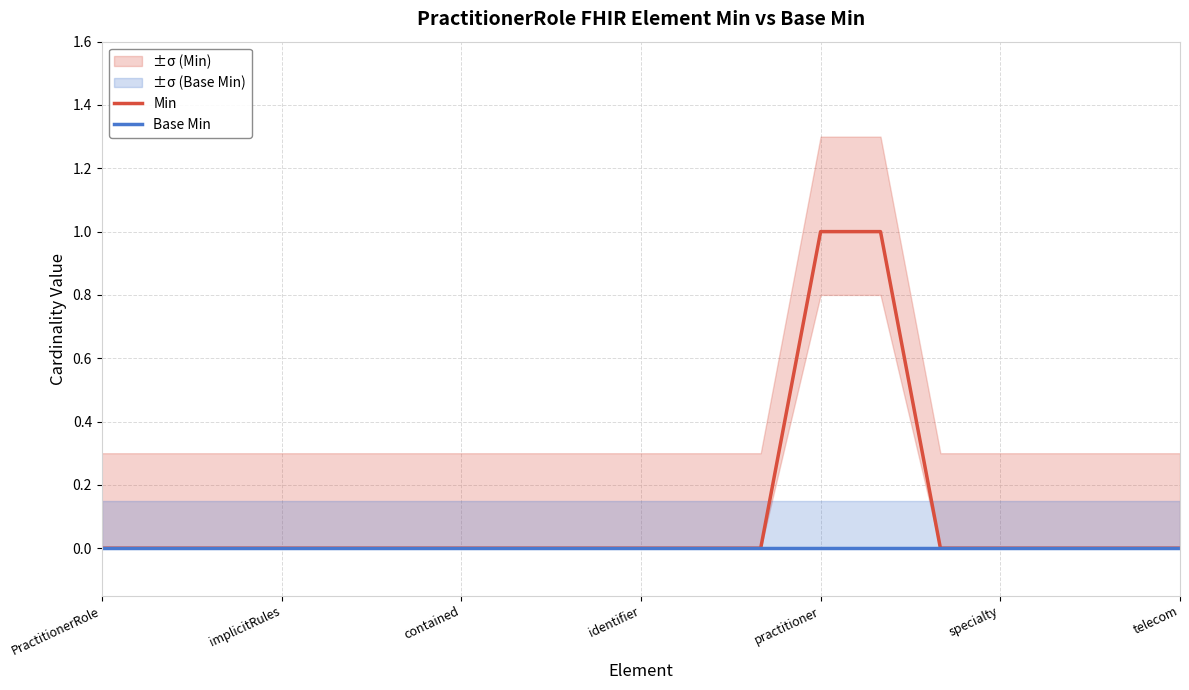

The value of Min at practitioner is 1. True or false?

True